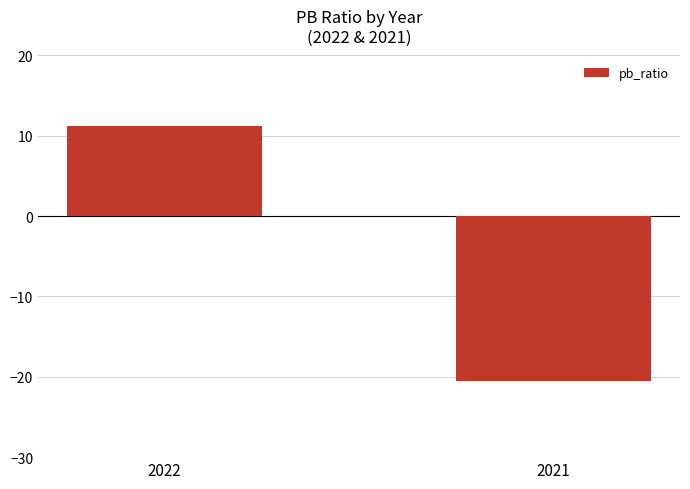

Reading left to right, transcribe all the data shown in this chart.

2022=11.2	2021=-20.5